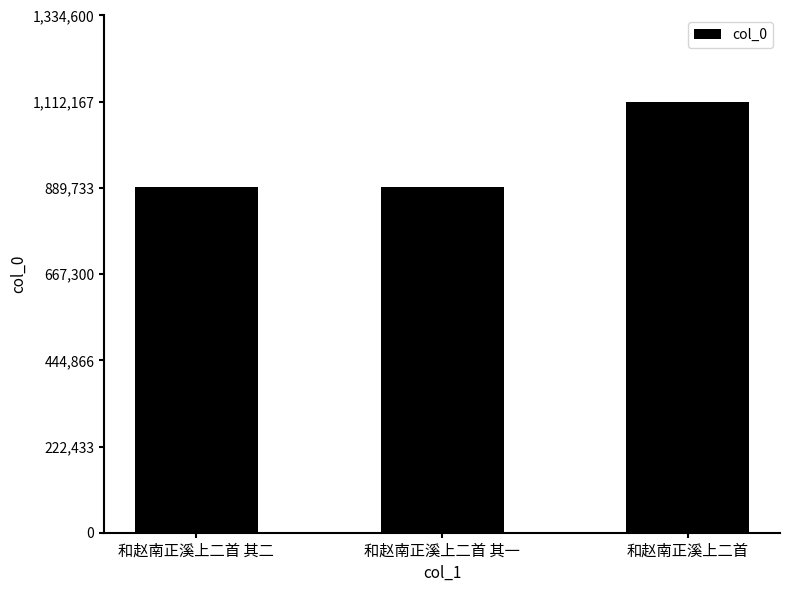

What is the change in value from 和赵南正溪上二首 其一 to 和赵南正溪上二首?

+219711